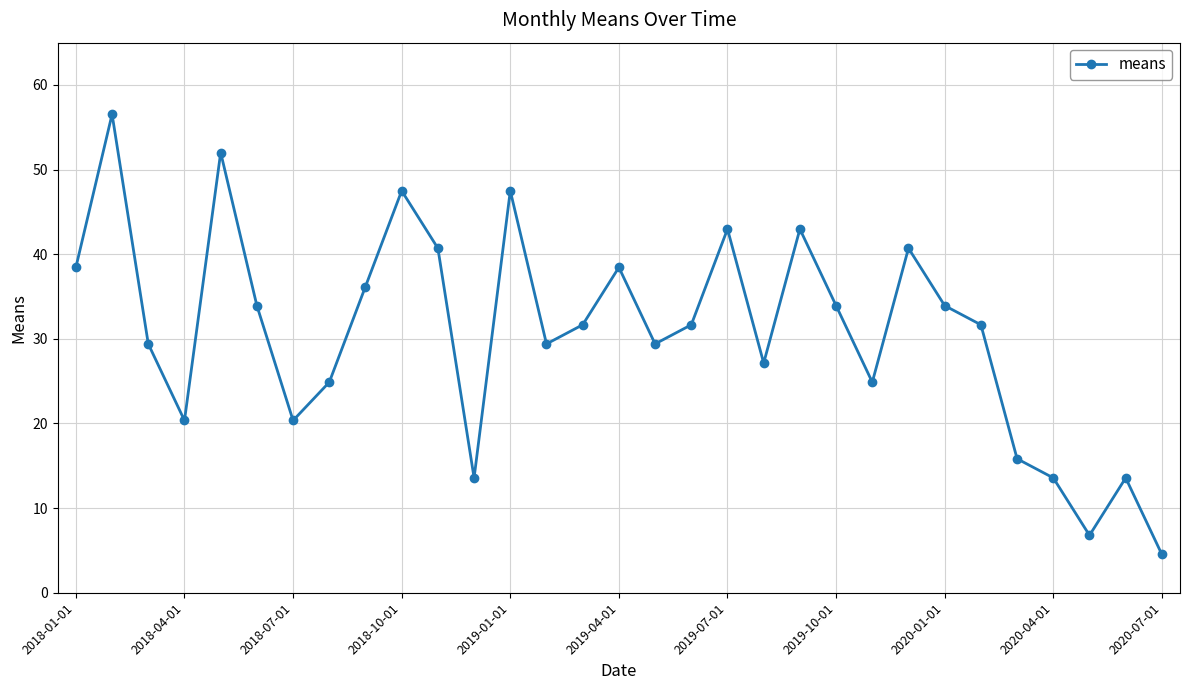

How many categories are shown in the chart?

31